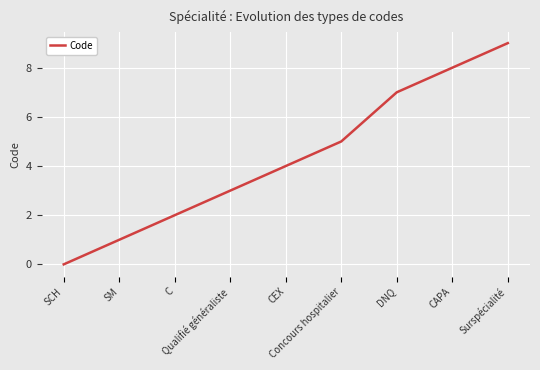

How many values are between 2 and 7?

5